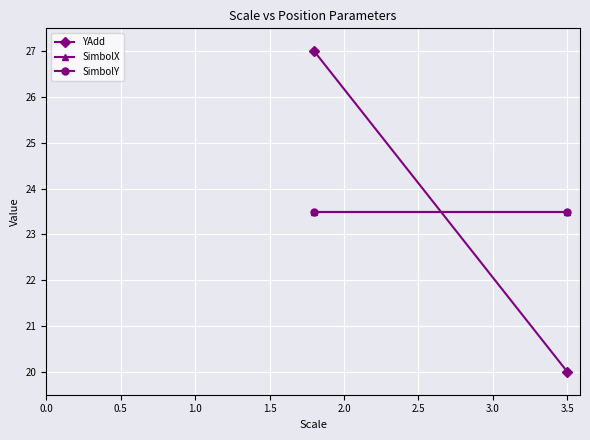

At 0.5, list the series in order from smallest to largest.

YAdd, SimbolX, SimbolY